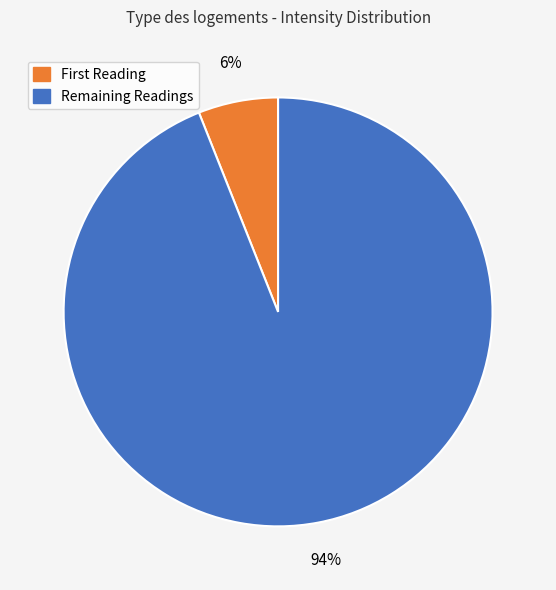

The Remaining Readings slice represents 94% of the pie. True or false?

True